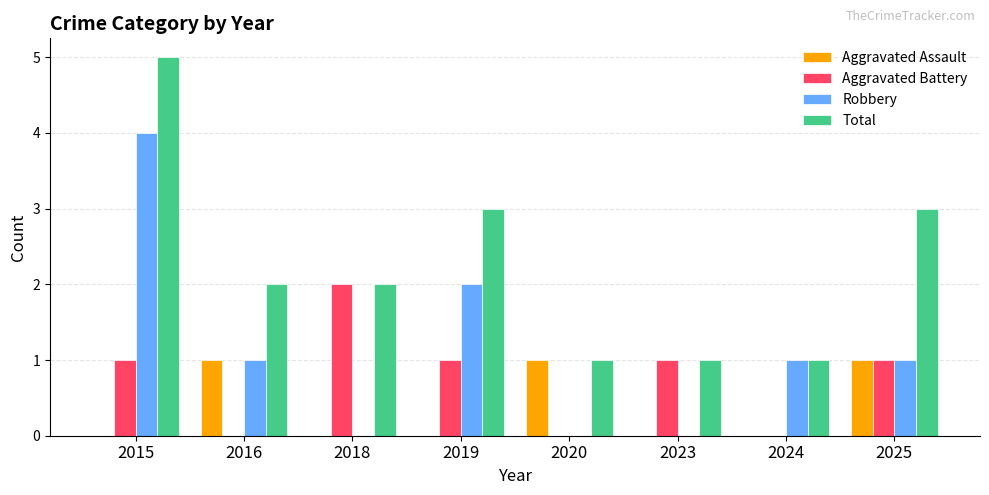

The Aggravated Battery series shows 2 at 2018. True or false?

True